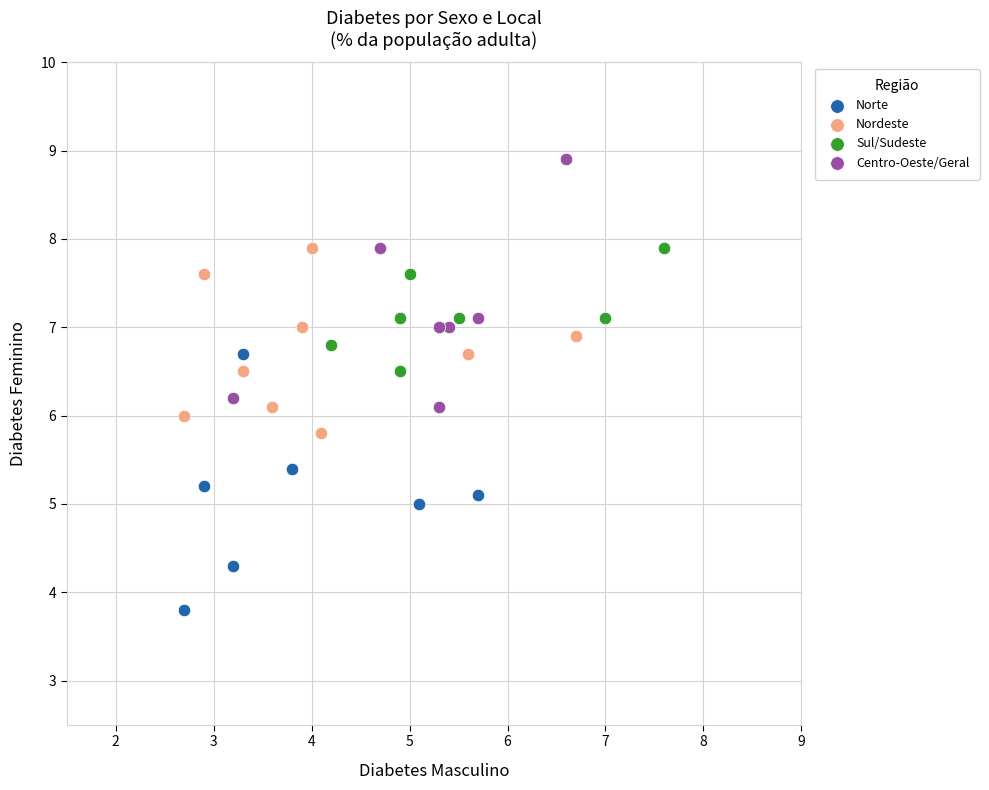

Which series reaches the minimum Y coordinate?

Norte